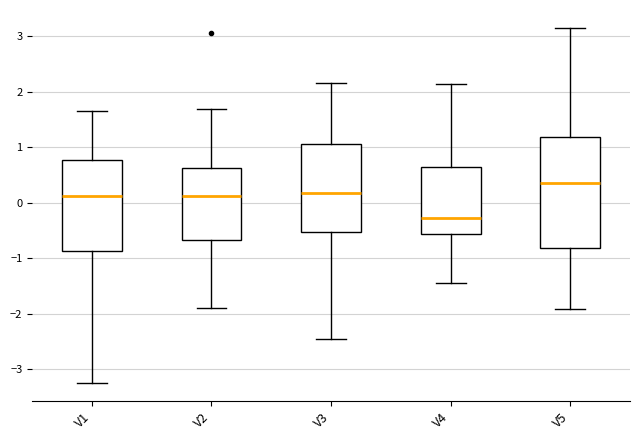

Which box's median line is the highest?

V5